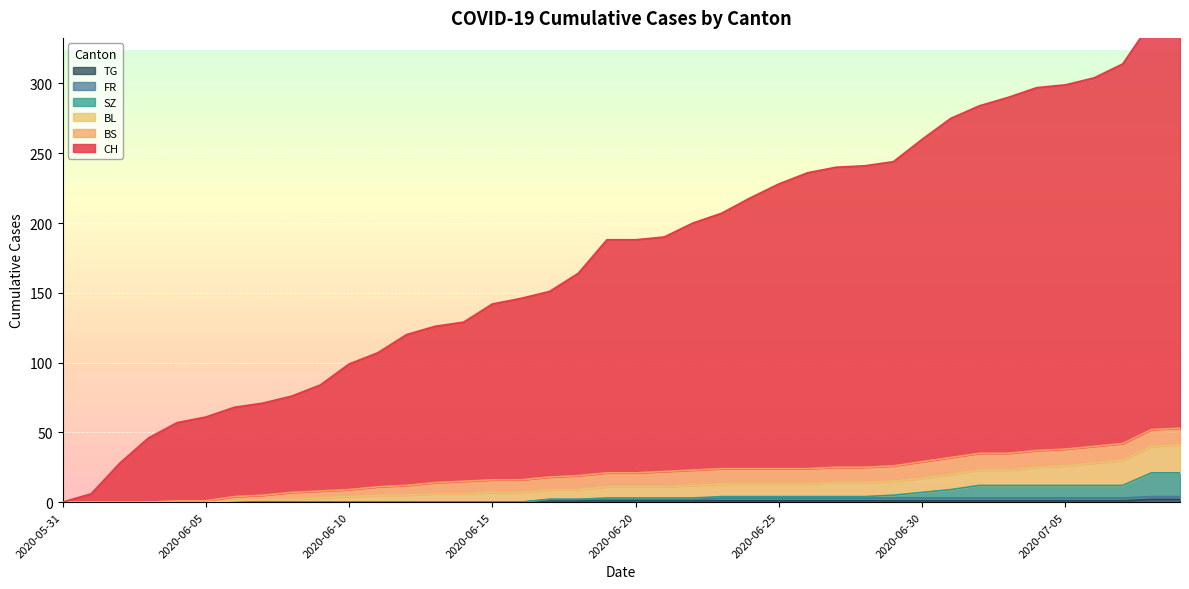

Where is TG nearest to the value 1?

2020-06-17